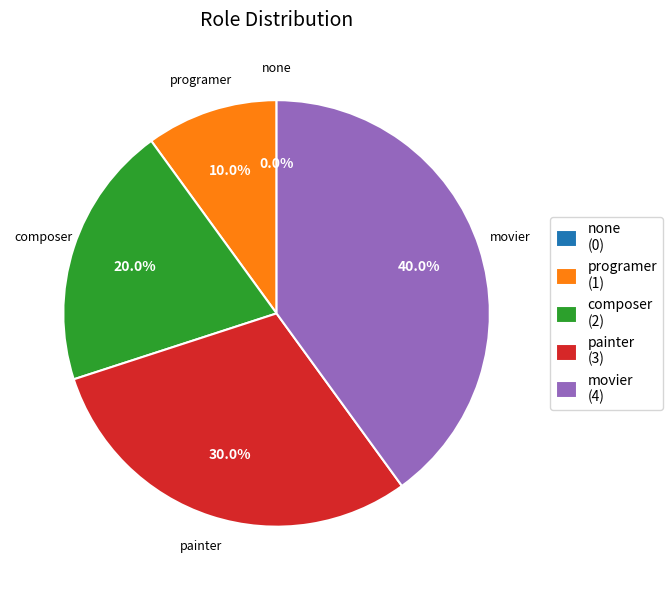

Is there any slice that represents more than half of the pie?

No